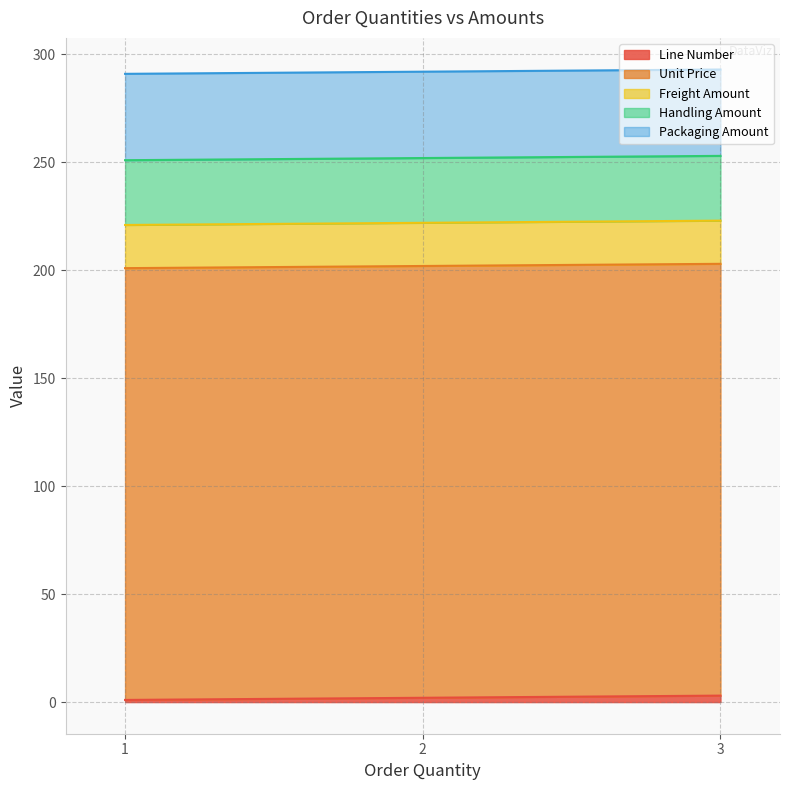

Where is Unit Price nearest to the value 200?

1